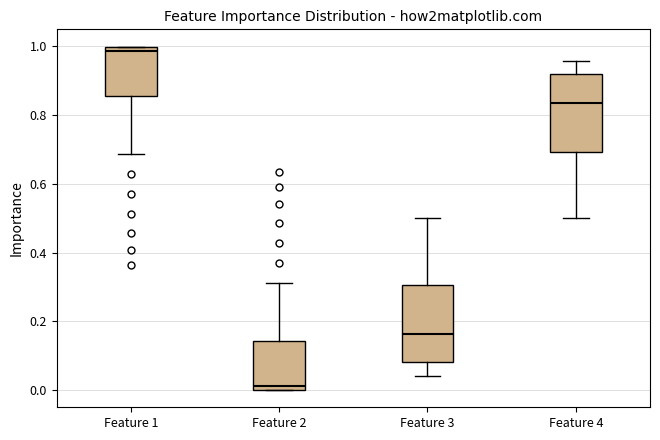

Reading left to right, read every box against the y-axis: the position of its median line, the range the box covers, and the ends of its whiskers. The values are not printed on the chart, so give them approximately, as read against the axis.

Feature 1: median 0.98, box 0.86 to 1.00, whiskers 0.68 to 1.00
Feature 2: median 0.02, box 0.00 to 0.14, whiskers 0.00 to 0.32
Feature 3: median 0.16, box 0.08 to 0.30, whiskers 0.04 to 0.50
Feature 4: median 0.84, box 0.70 to 0.92, whiskers 0.50 to 0.96